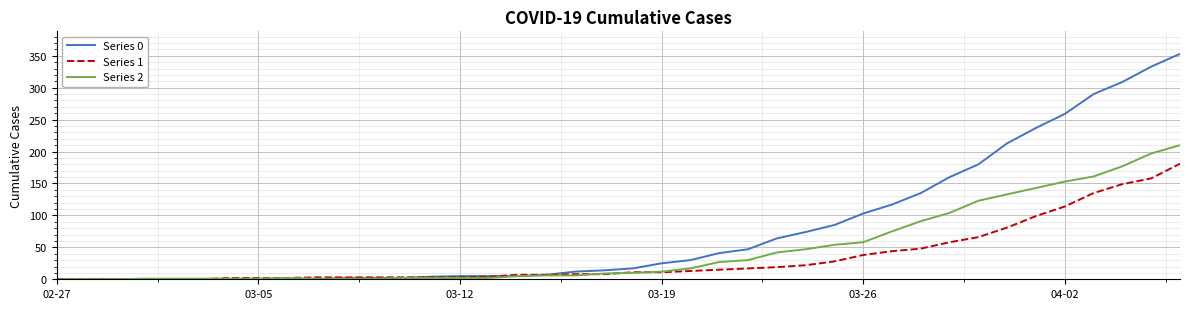

Which series has the largest range (max minus min)?

Series 0